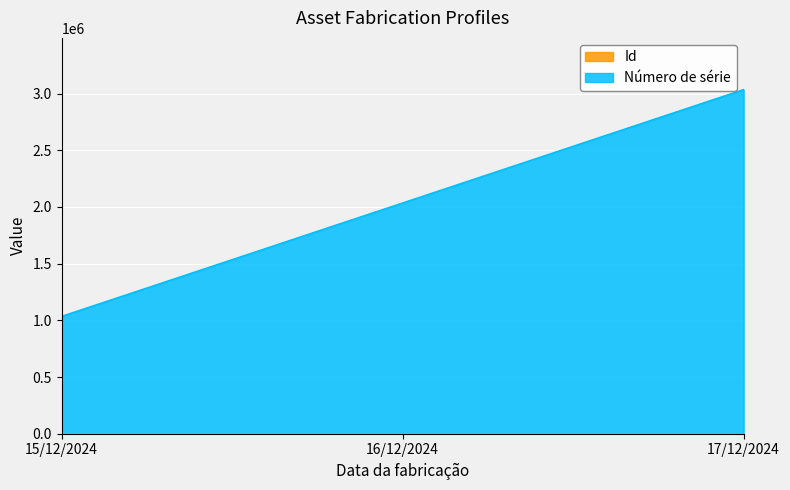

How many lines are shown in the chart?

2